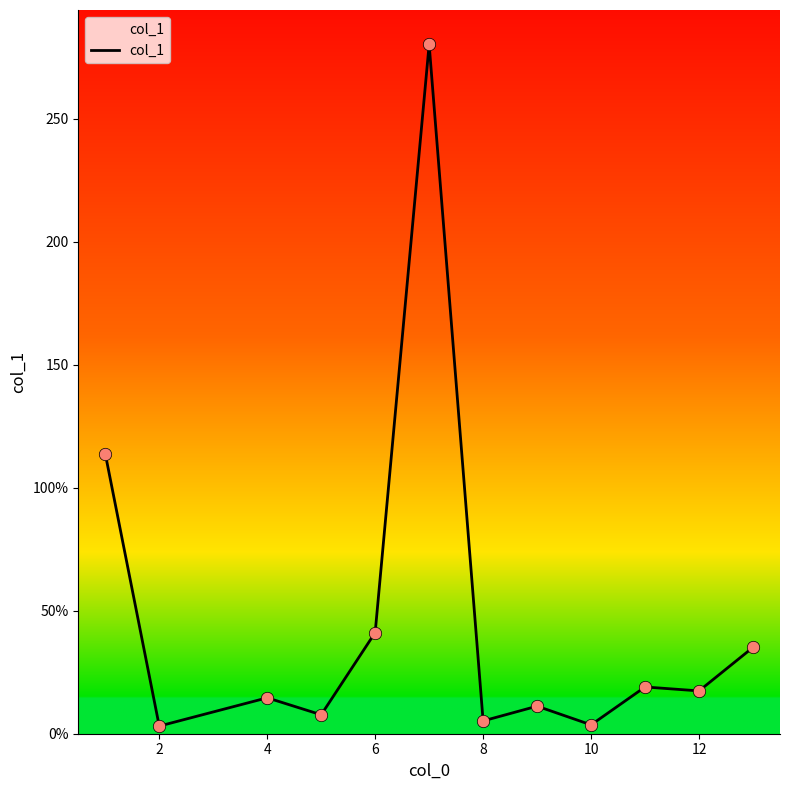

Is this an area chart (filled region under the line)?

Yes